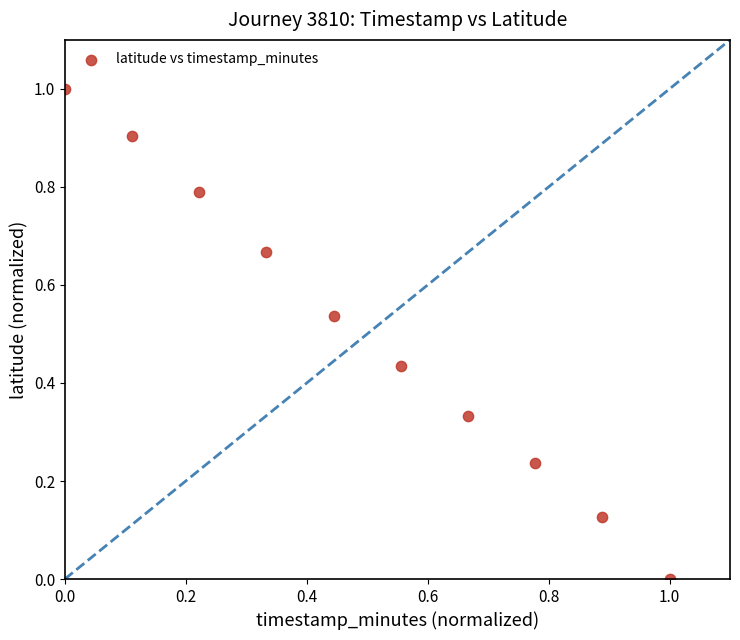

What is the range of Y values (max minus min)?

1.0